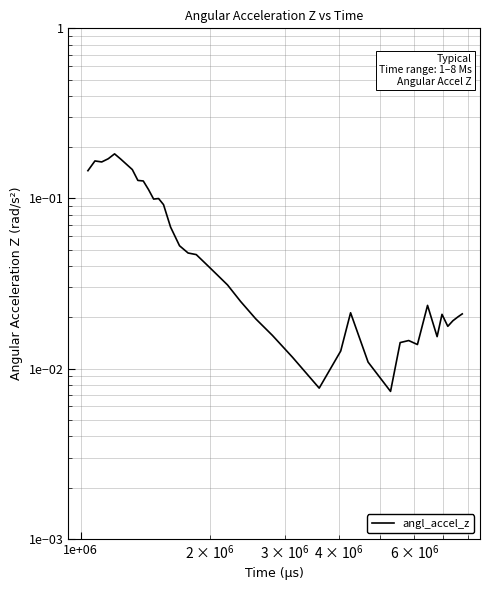

How many points are lower than both their immediate neighbors (excluding endpoints)?

7